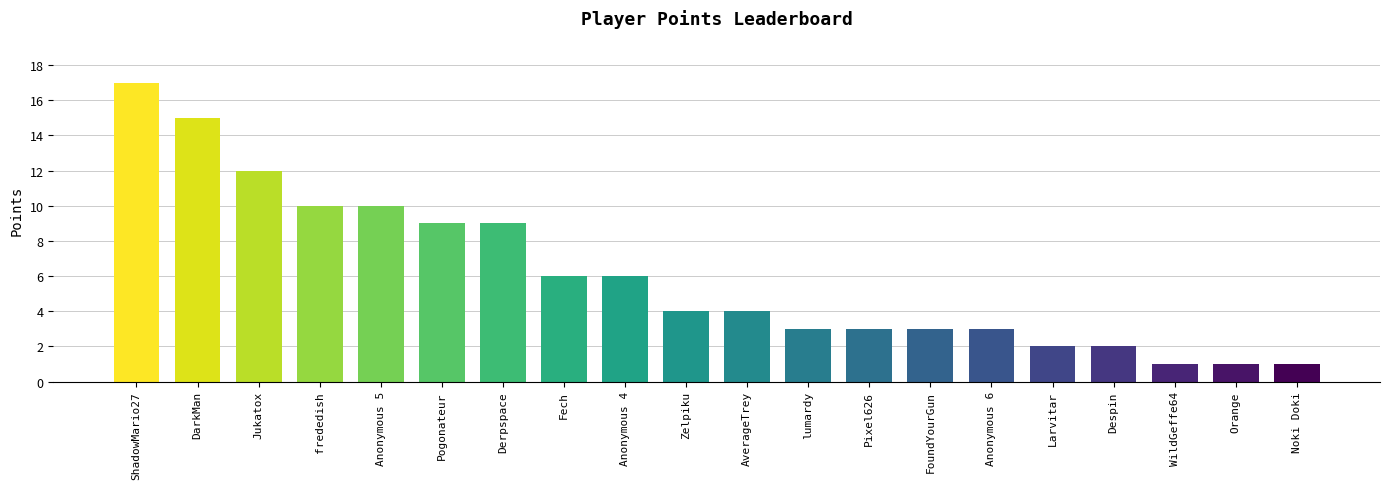

Count the number of categories in the chart.

20